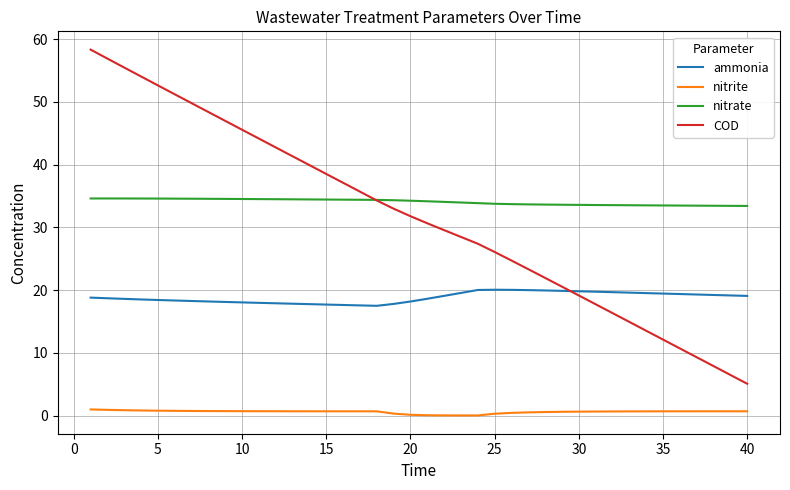

True or false: COD and nitrite cross at least once.

False